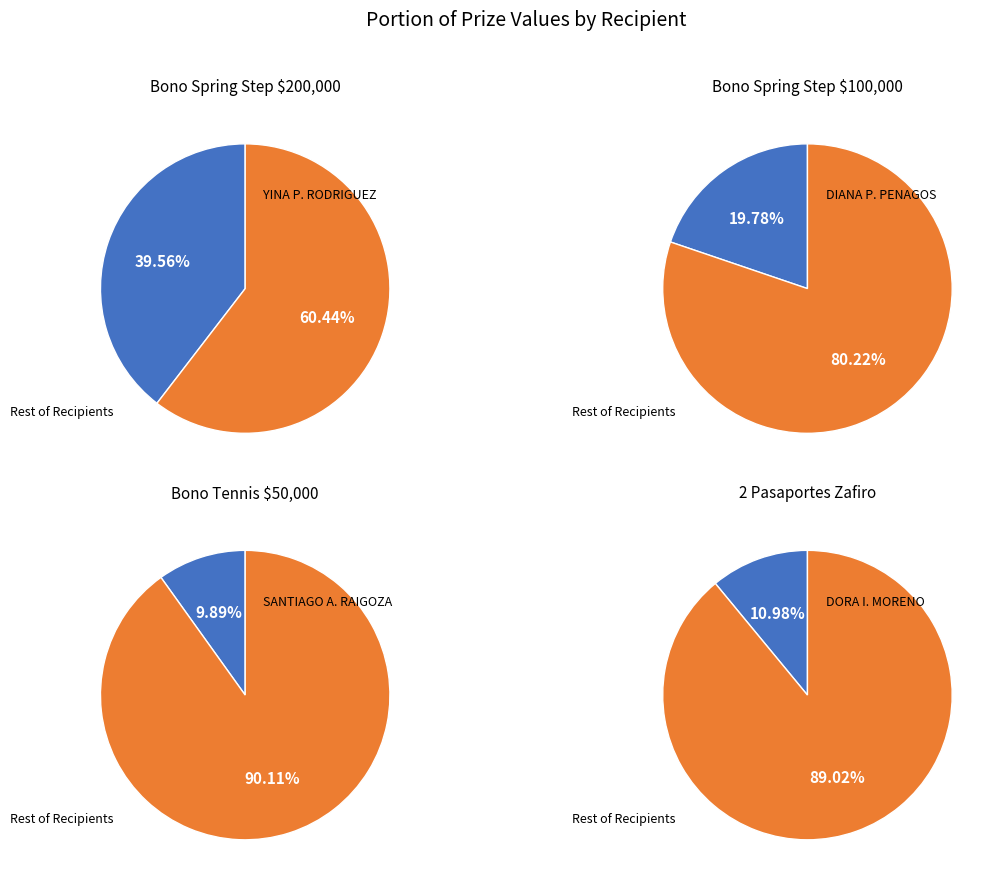

To the nearest percent, what is the combined percentage of DORA IVONNE MORENO CALDERON and YINA PAOLA RODRIGUEZ GOMEZ?

51%